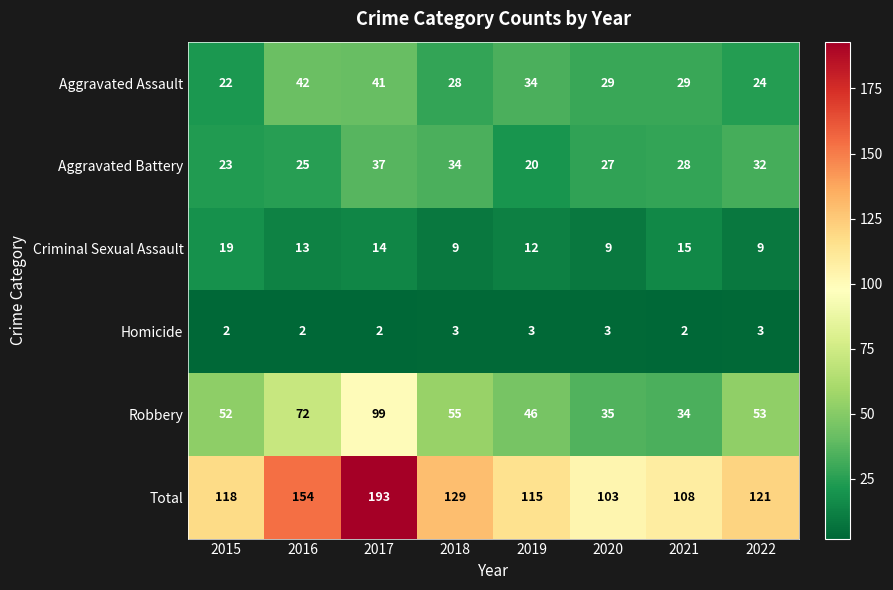

Read the Aggravated Battery value at 2015.

23